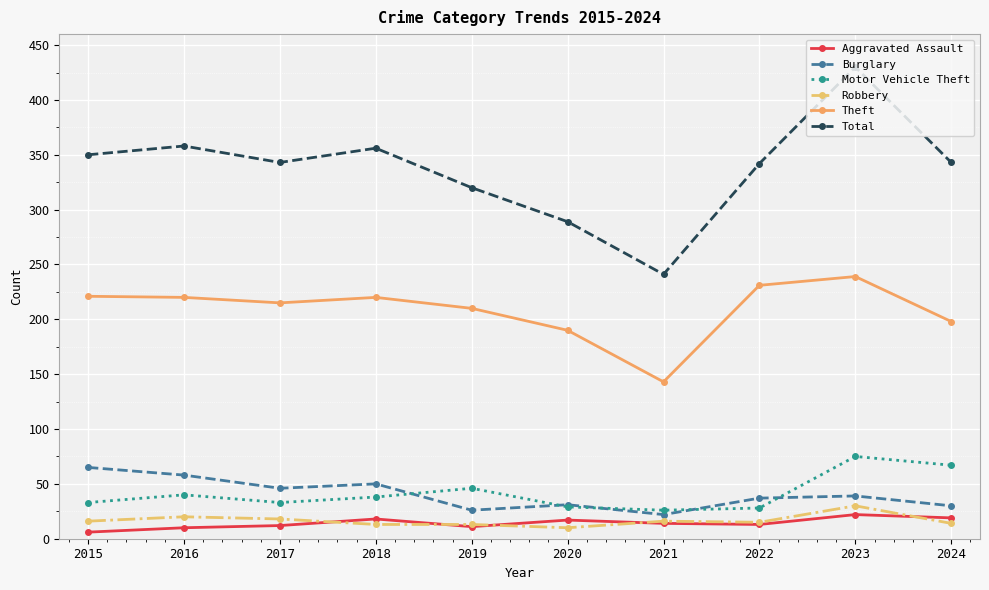

What are all the series names shown in the legend?

Aggravated Assault, Burglary, Motor Vehicle Theft, Robbery, Theft, Total